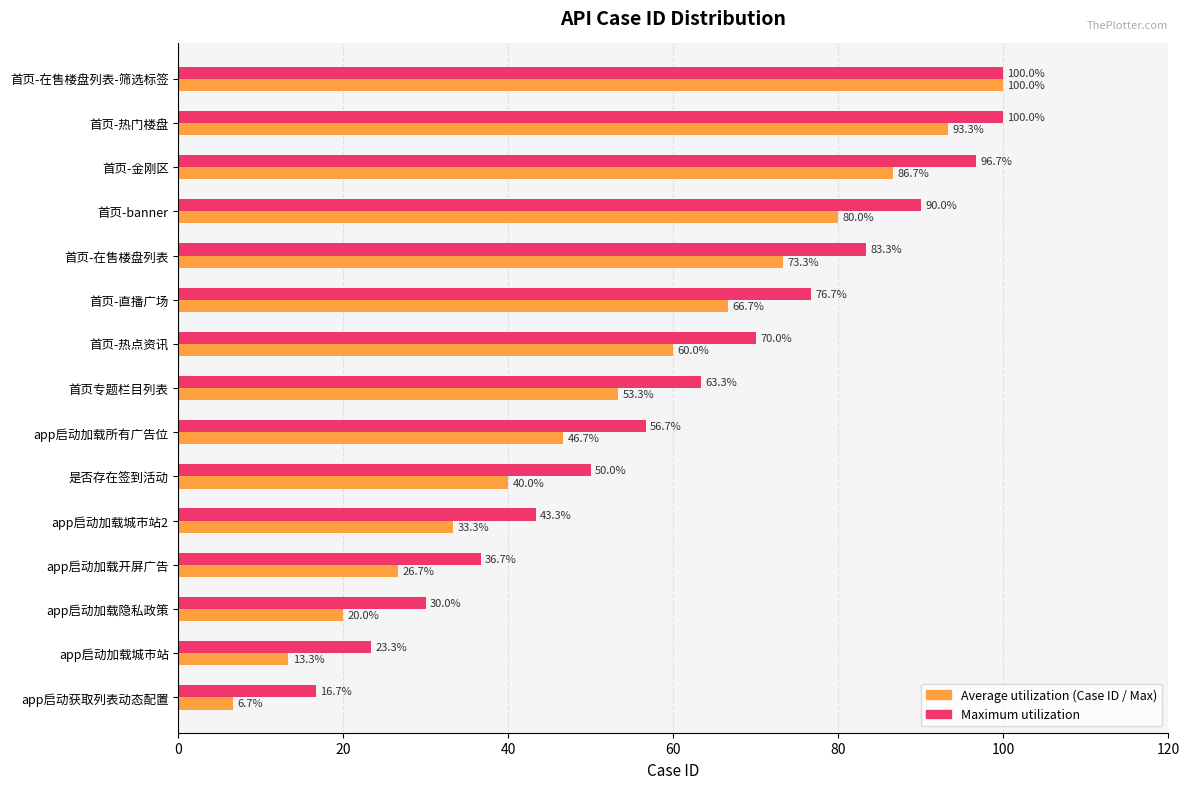

What are all the series names shown in the legend?

Average utilization (Case ID / Max), Maximum utilization